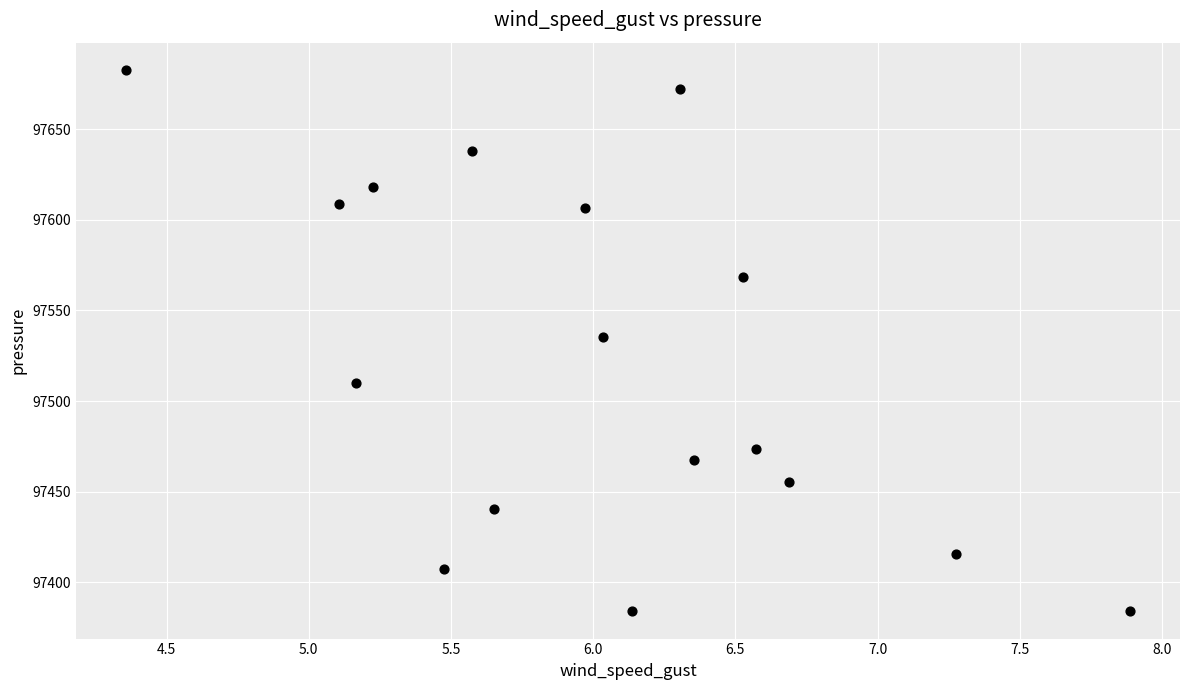

What is the range of Y values (max minus min)?

298.9